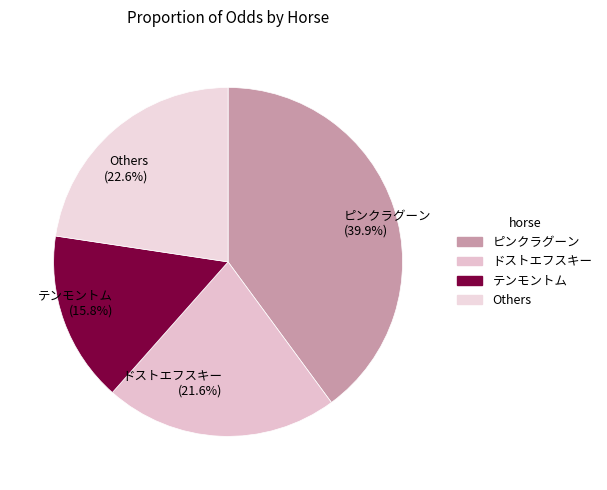

How much of the chart is everything except ピンクラグーン (39.9%)?

60.1%